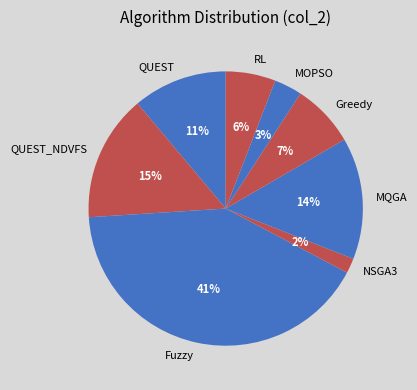

What is the smallest slice in the pie chart?

NSGA3